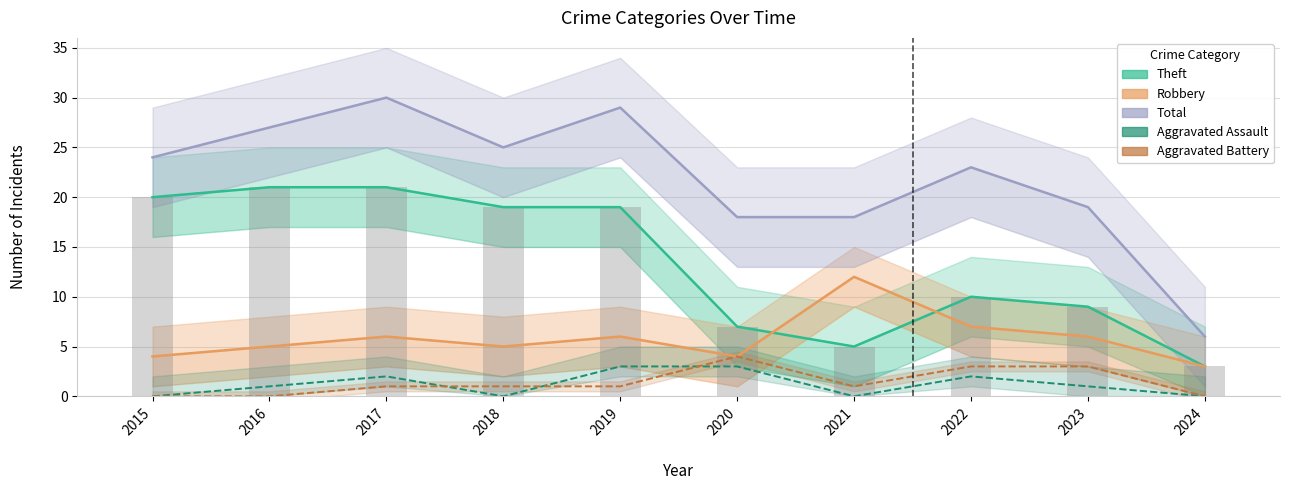

What is the difference between the maximum and minimum values in the Aggravated Battery series?

4